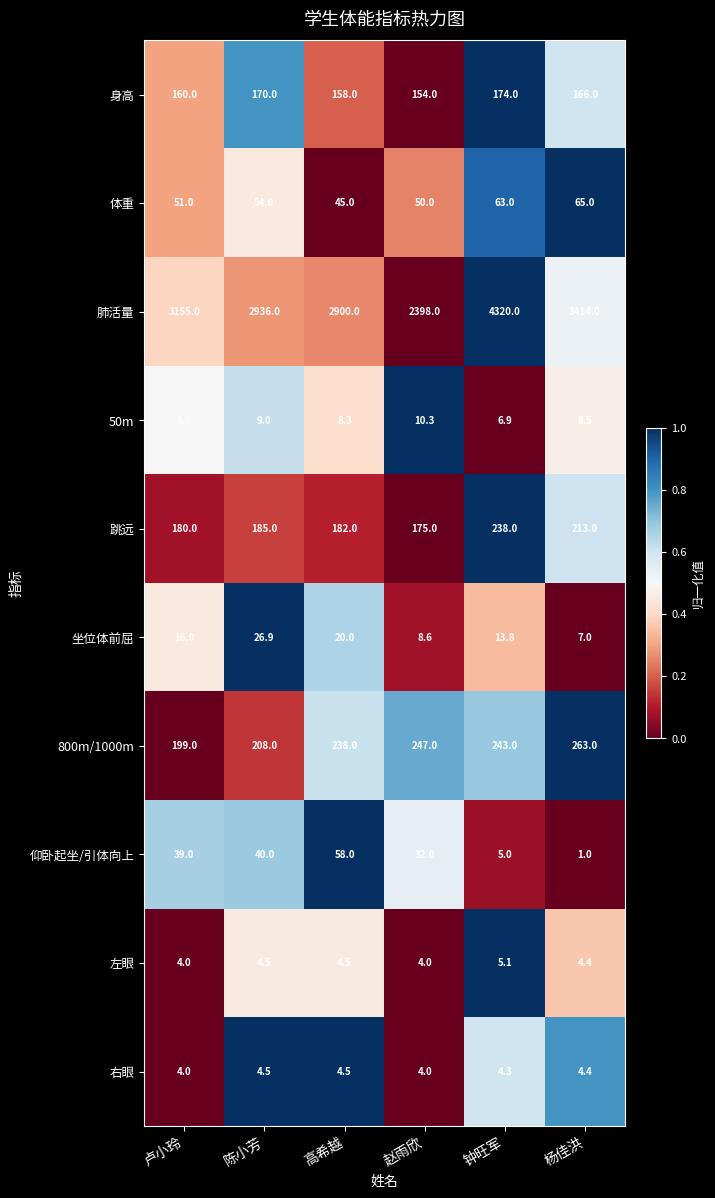

Which category has the lowest value across all series?

杨佳洪